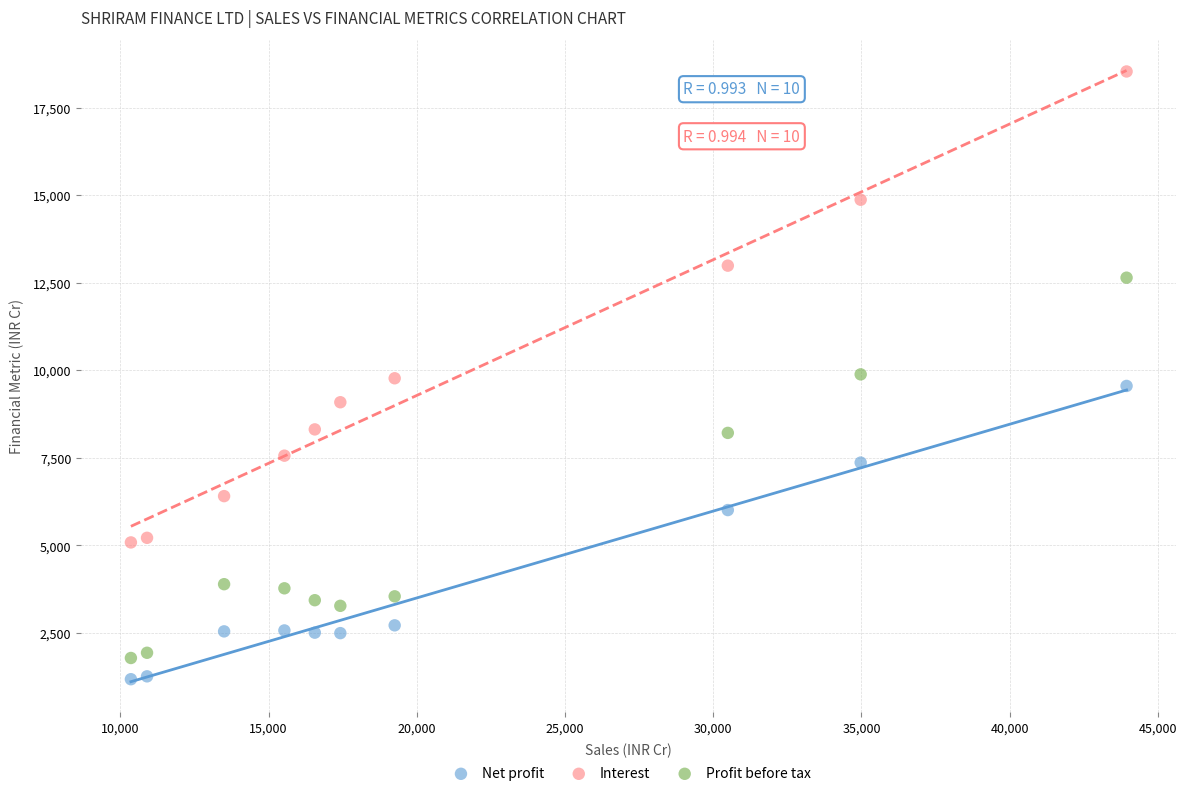

Which series reaches the minimum Y coordinate?

Net profit